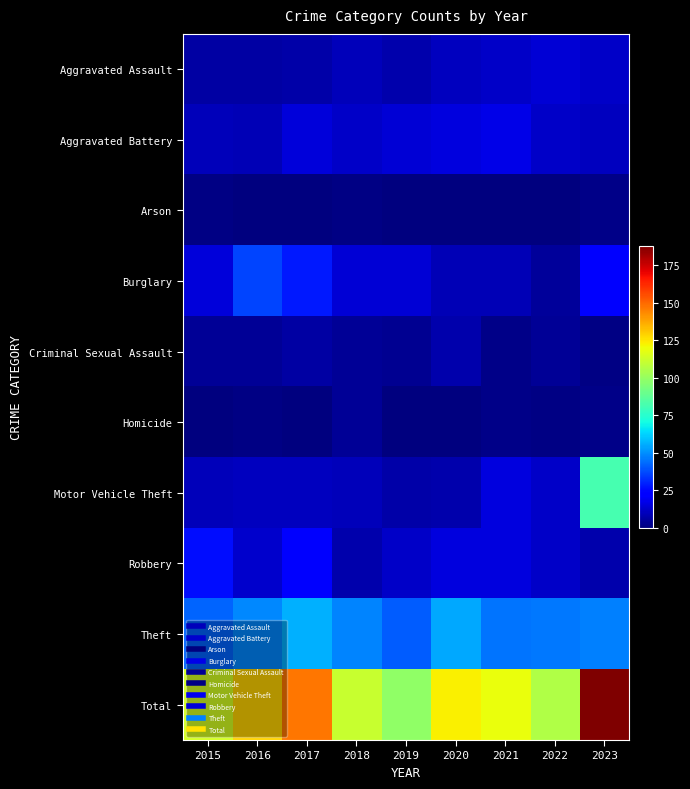

How many data points does each series have?

9